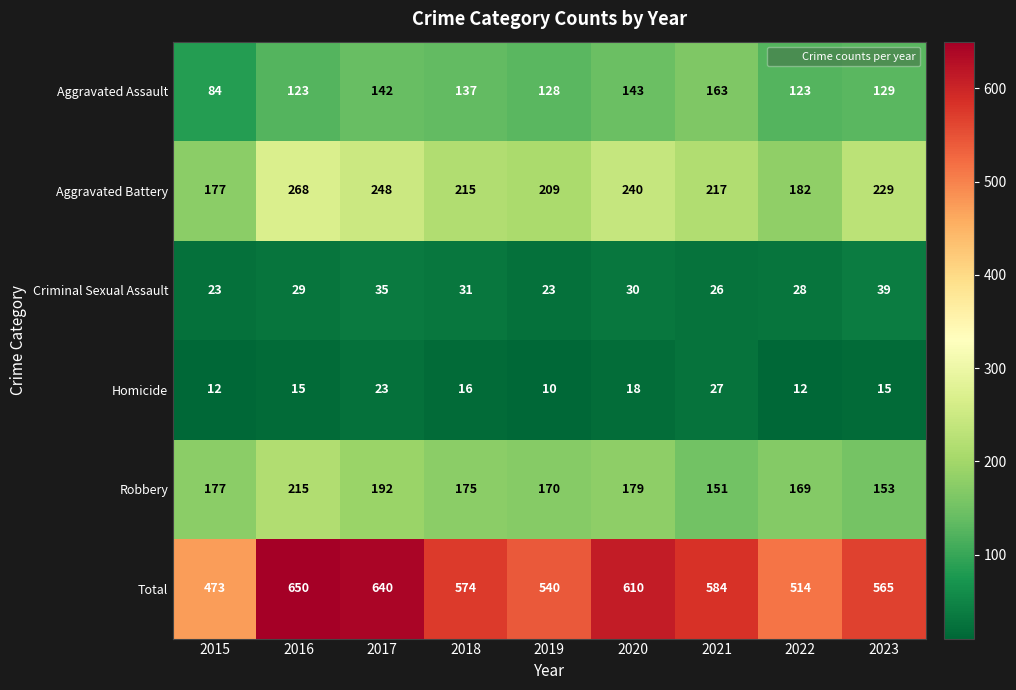

The Homicide series shows 10 at 2019. True or false?

True